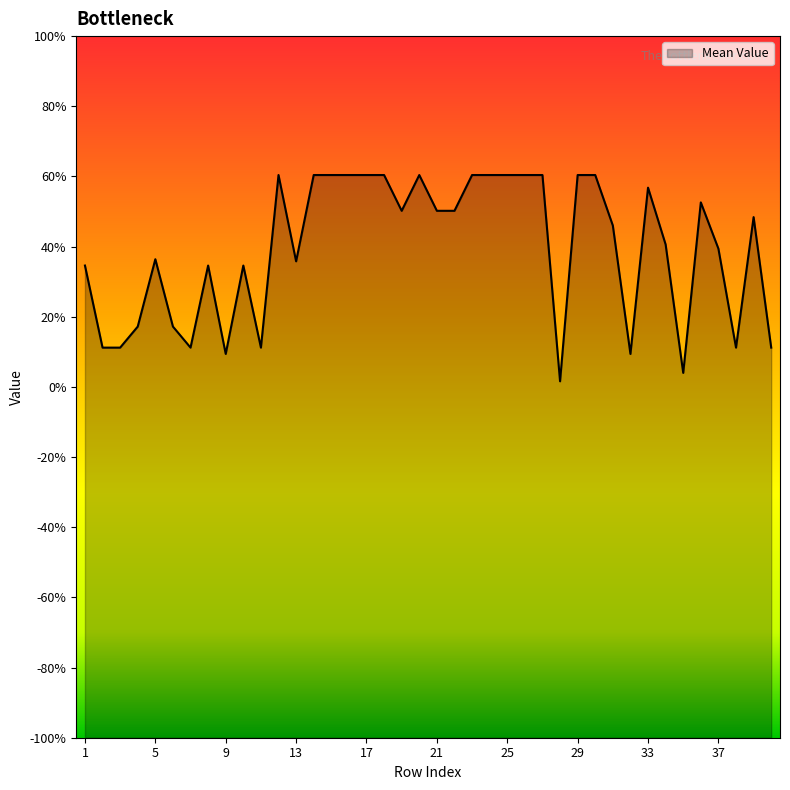

Does the chart display data point markers on the line(s)?

No